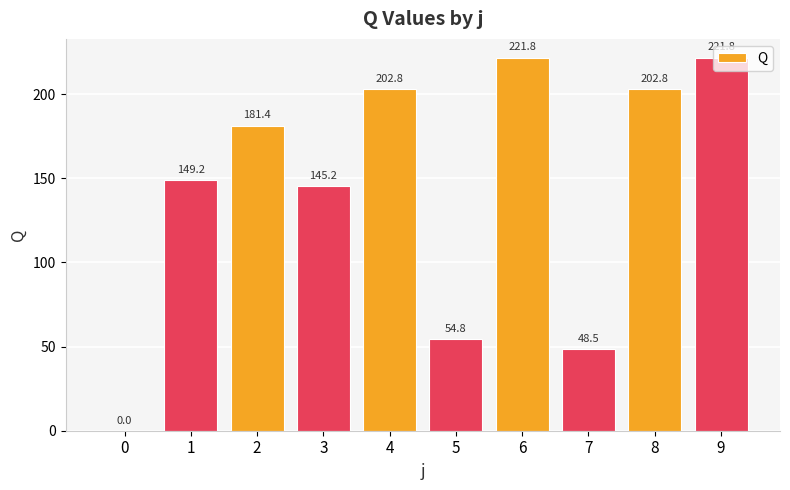

What is the sum of all values?

1428.3